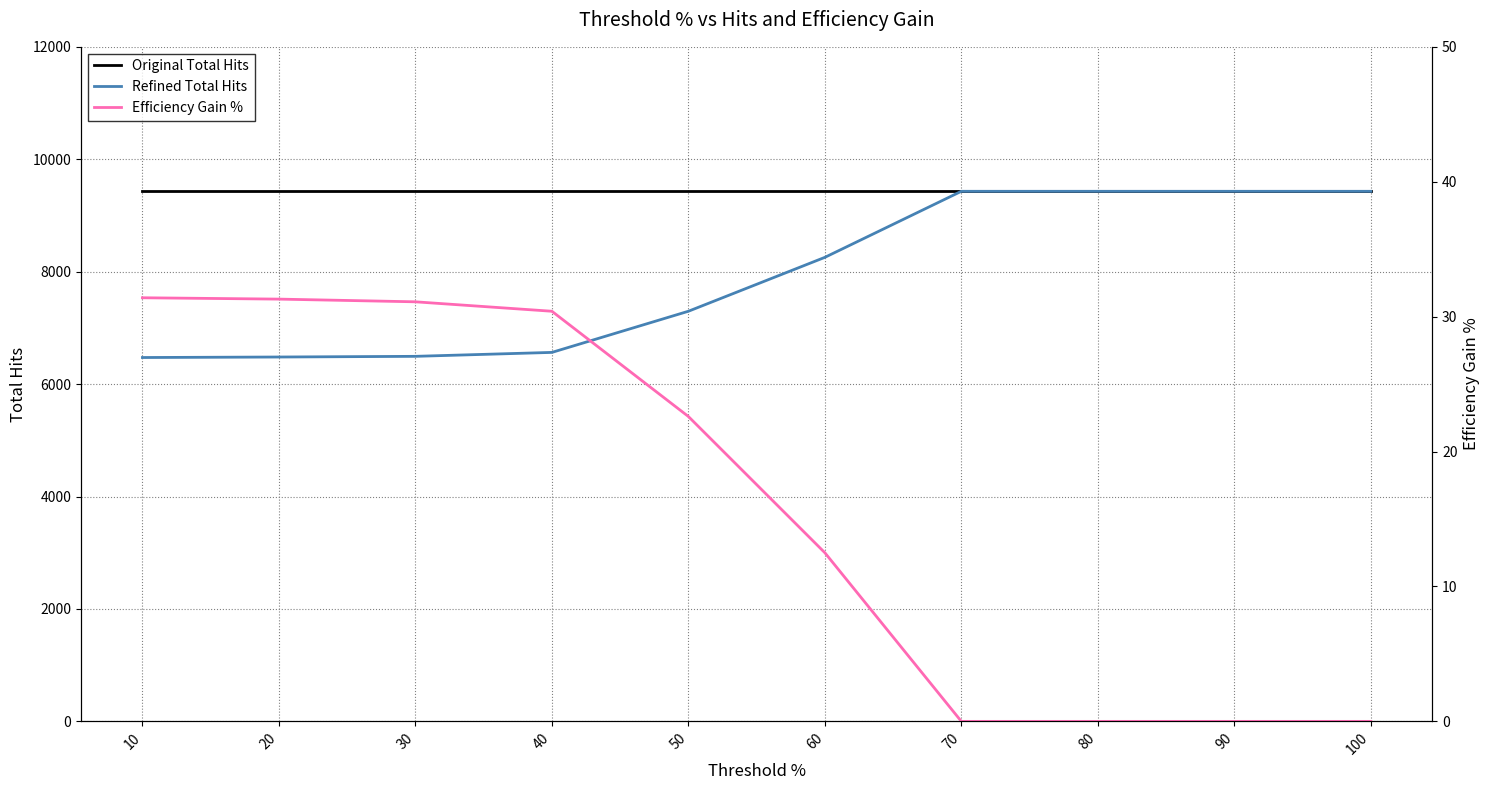

How many lines are shown in the chart?

3